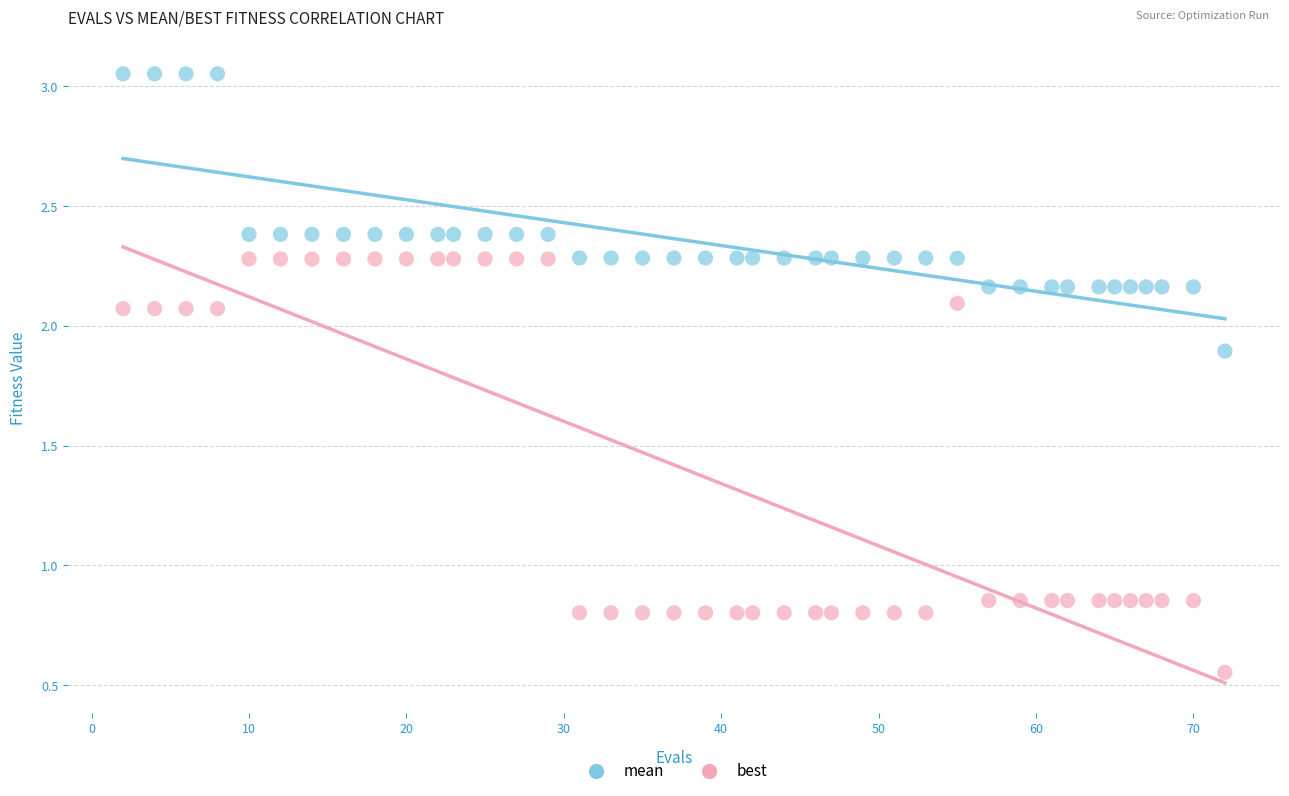

Which series reaches the maximum Y coordinate?

mean